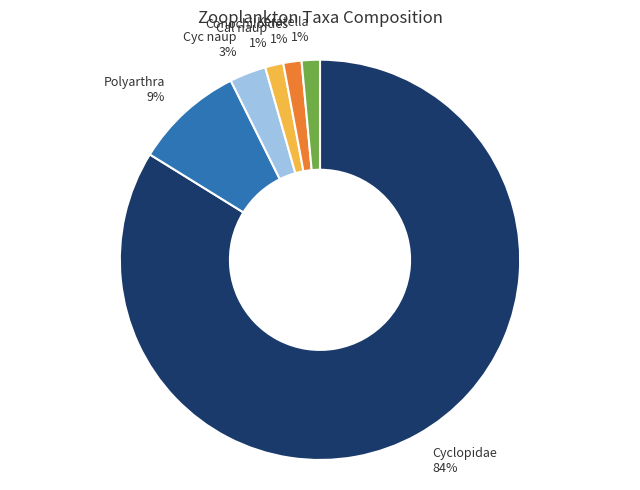

Which has a higher value, Cyclopidae or Cyc naup?

Cyclopidae